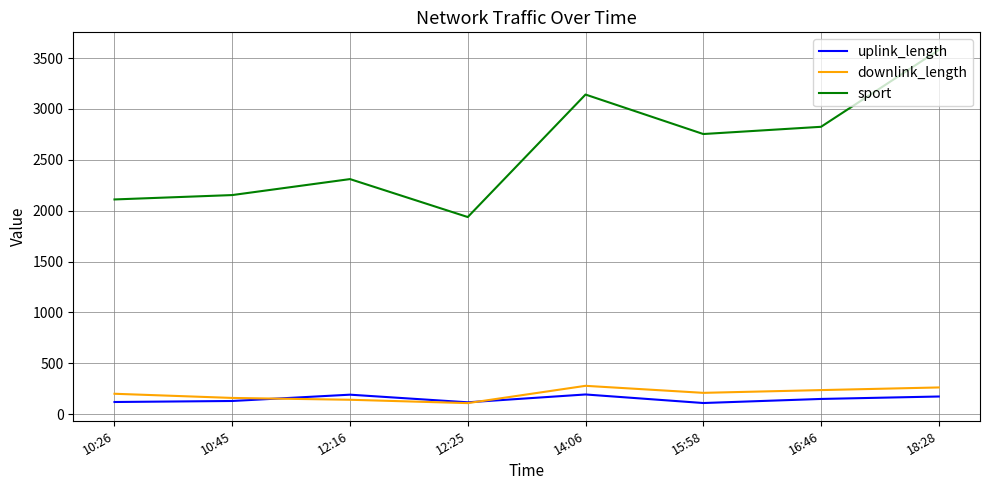

Is this an area chart (filled region under the line)?

No